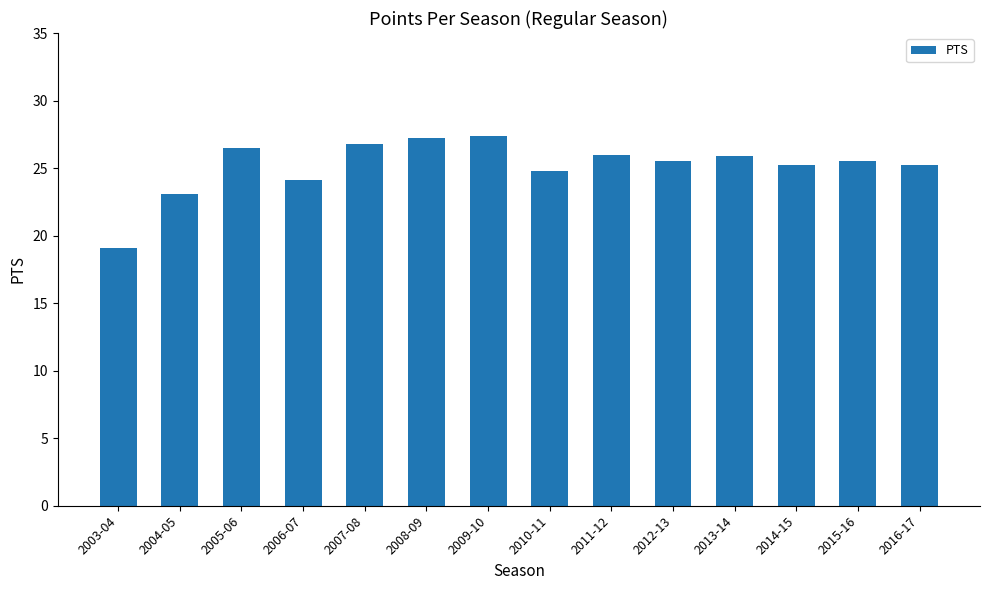

Approximately how many times larger is the value at 2012-13 compared to 2003-04?

1.3